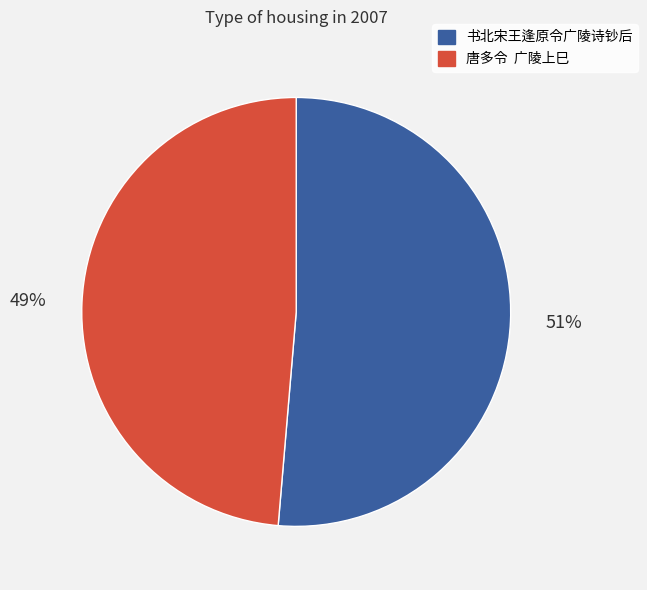

How many slices are in this pie chart?

2